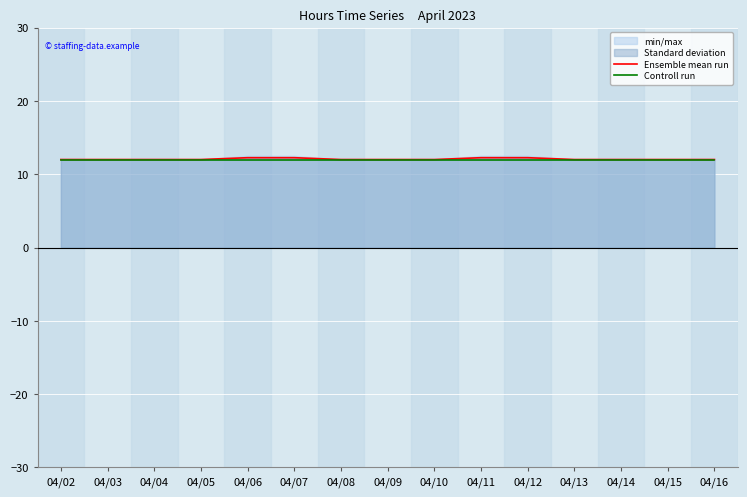

At which label is Controll run closest to 12?

04/02